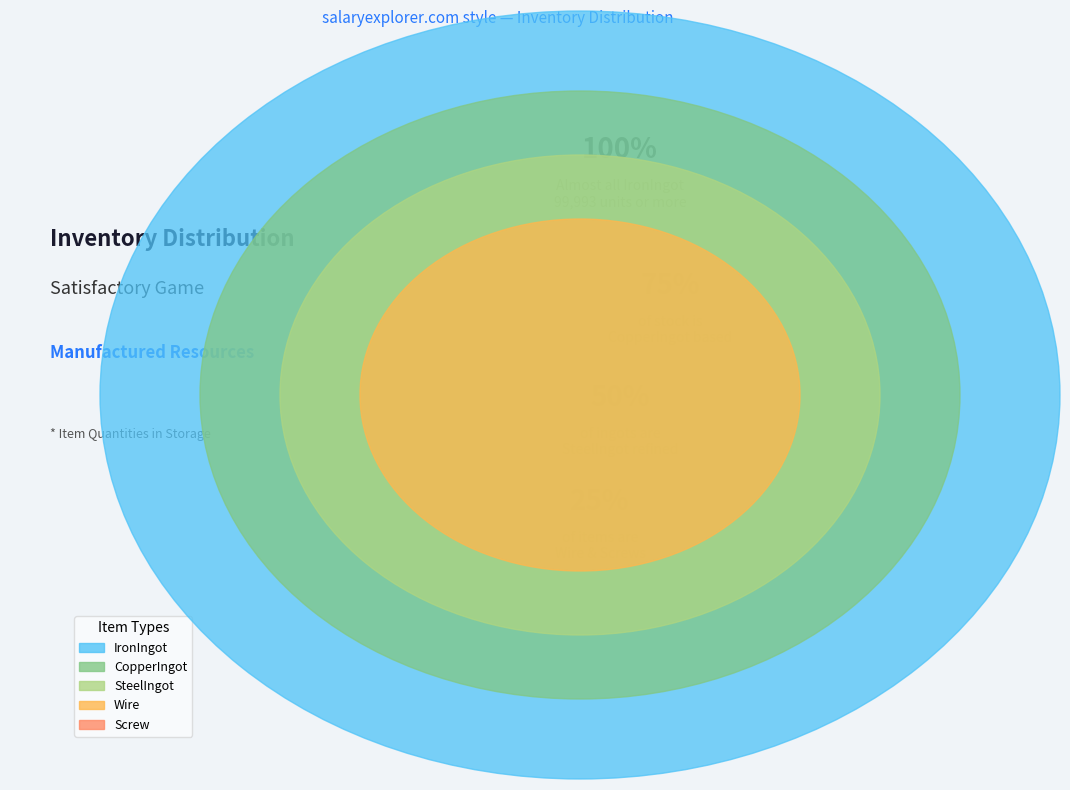

Combined, do Screw and SteelIngot account for over 50%?

No